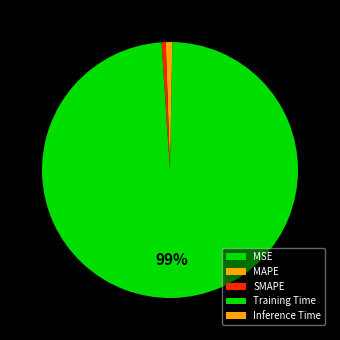

Does Training Time account for over 50% of the chart?

Yes